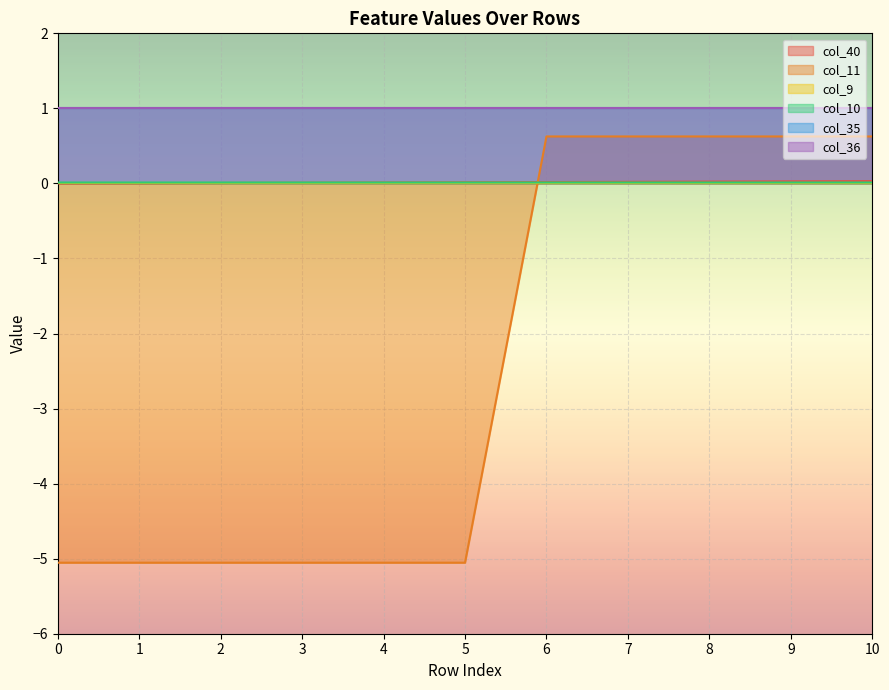

True or false: col_40 has a value of 0.0 at 9.

False